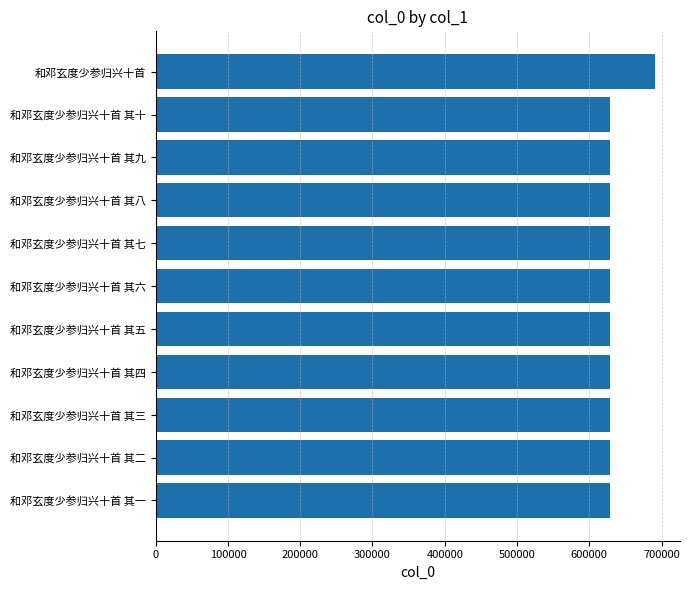

How many categories are shown in the chart?

11